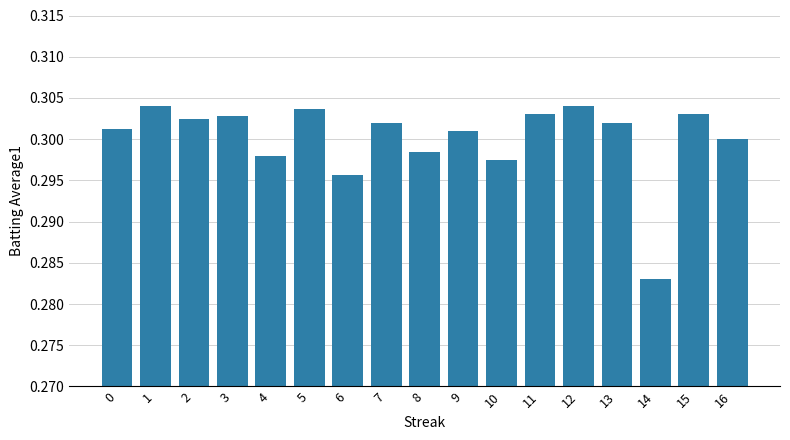

Which label corresponds to the smallest value in the chart?

14